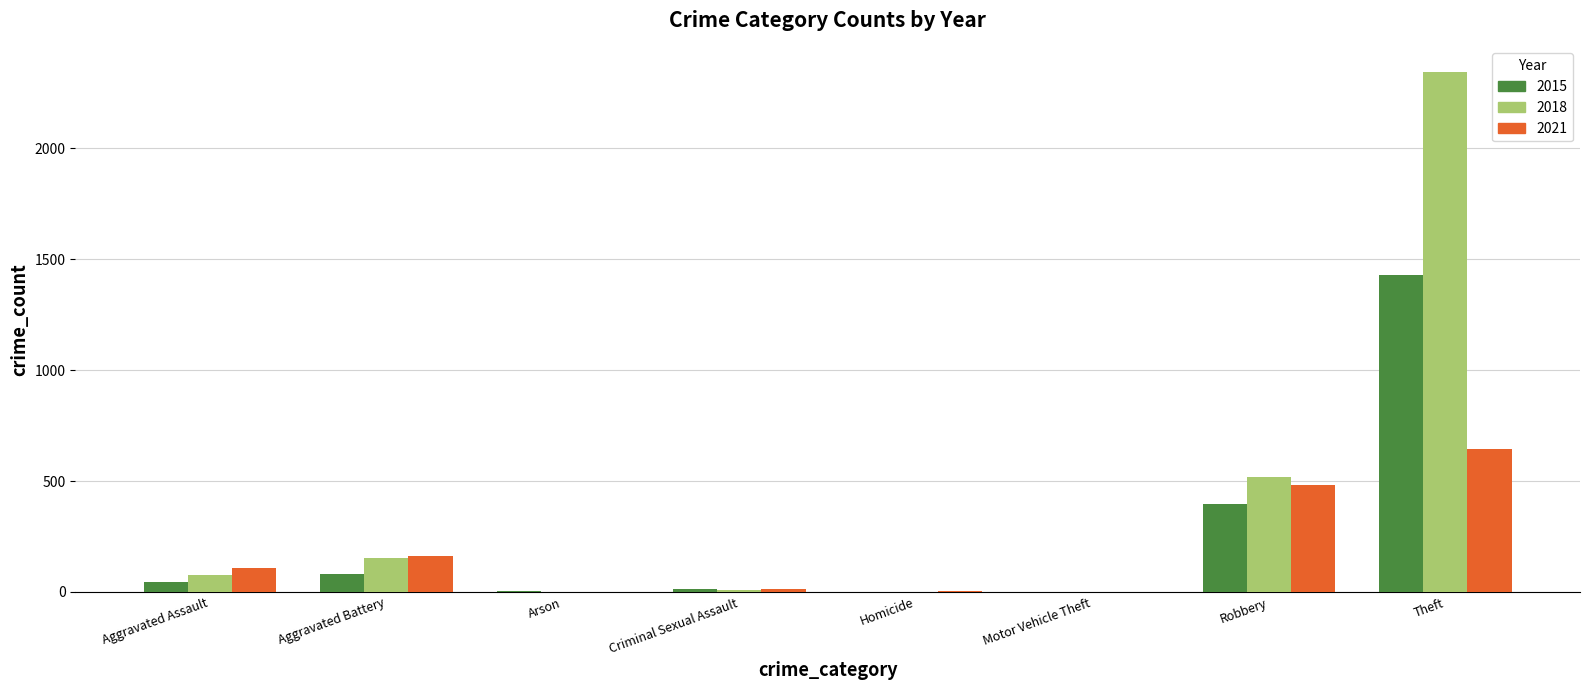

The value of 2015 at Homicide is 0. True or false?

True